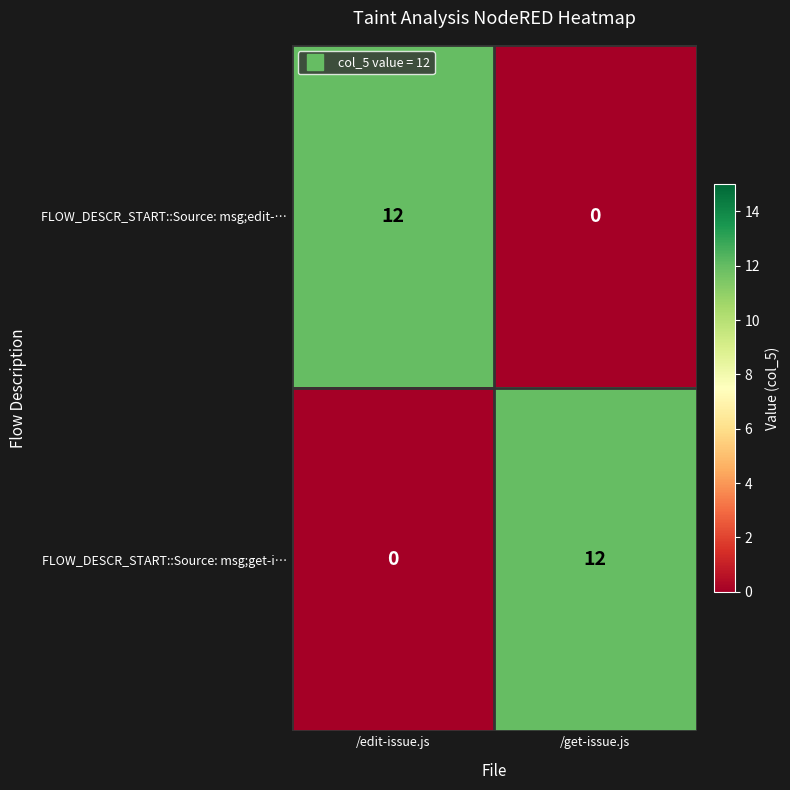

True or false: FLOW_DESCR_START::Source: msg;get-i… has a value of 4 at /get-issue.js.

False